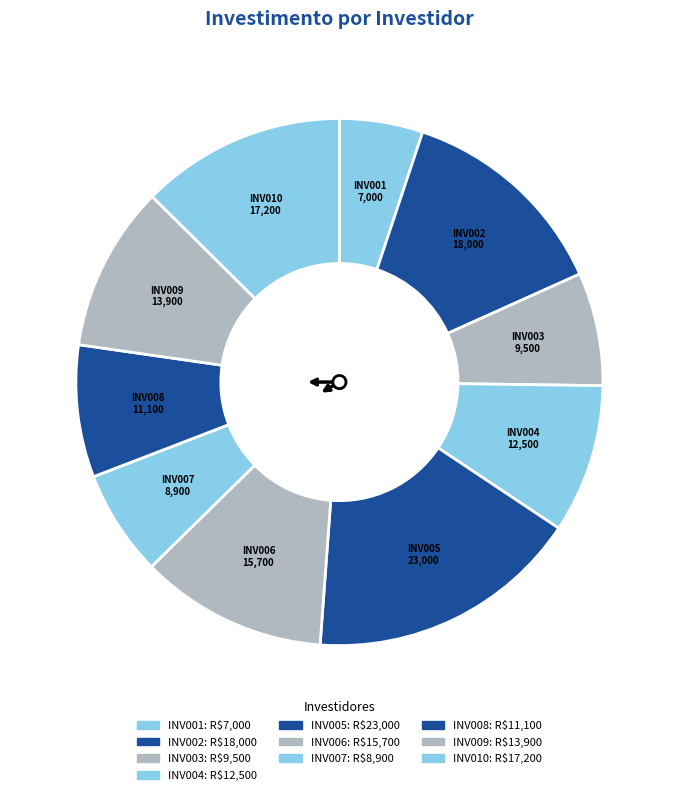

What is the total percentage of INV008 and INV003?

15.1%